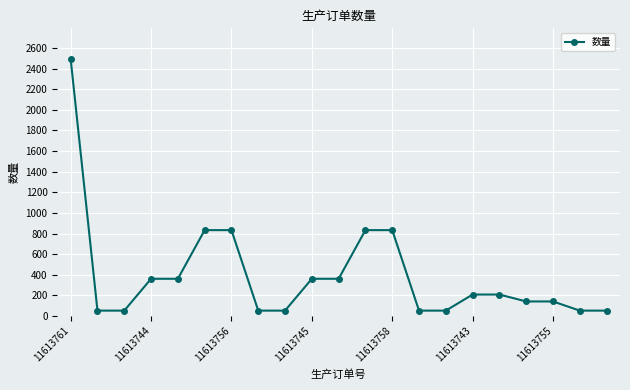

What is the minimum value shown in the chart?

52